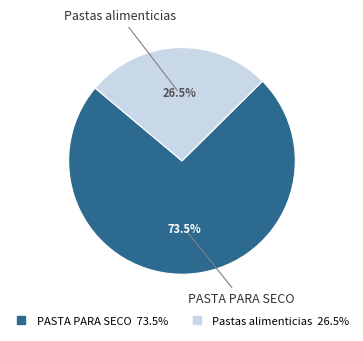

To the nearest percent, what is the combined percentage of PASTA PARA SECO and Pastas alimenticias?

100%